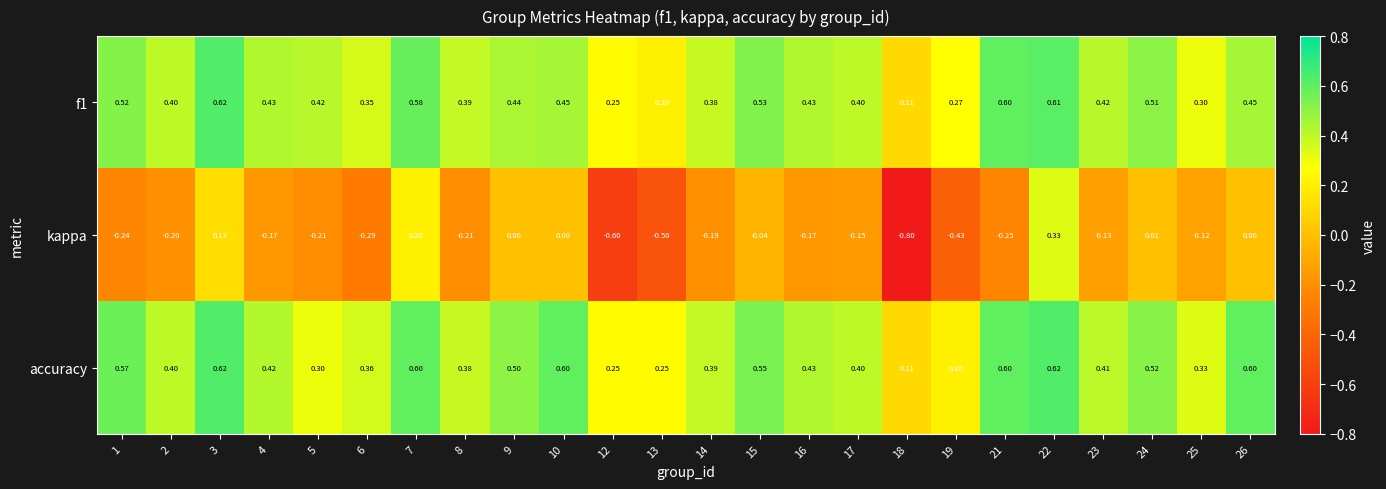

Which series changed the most between 9 and 14?

kappa